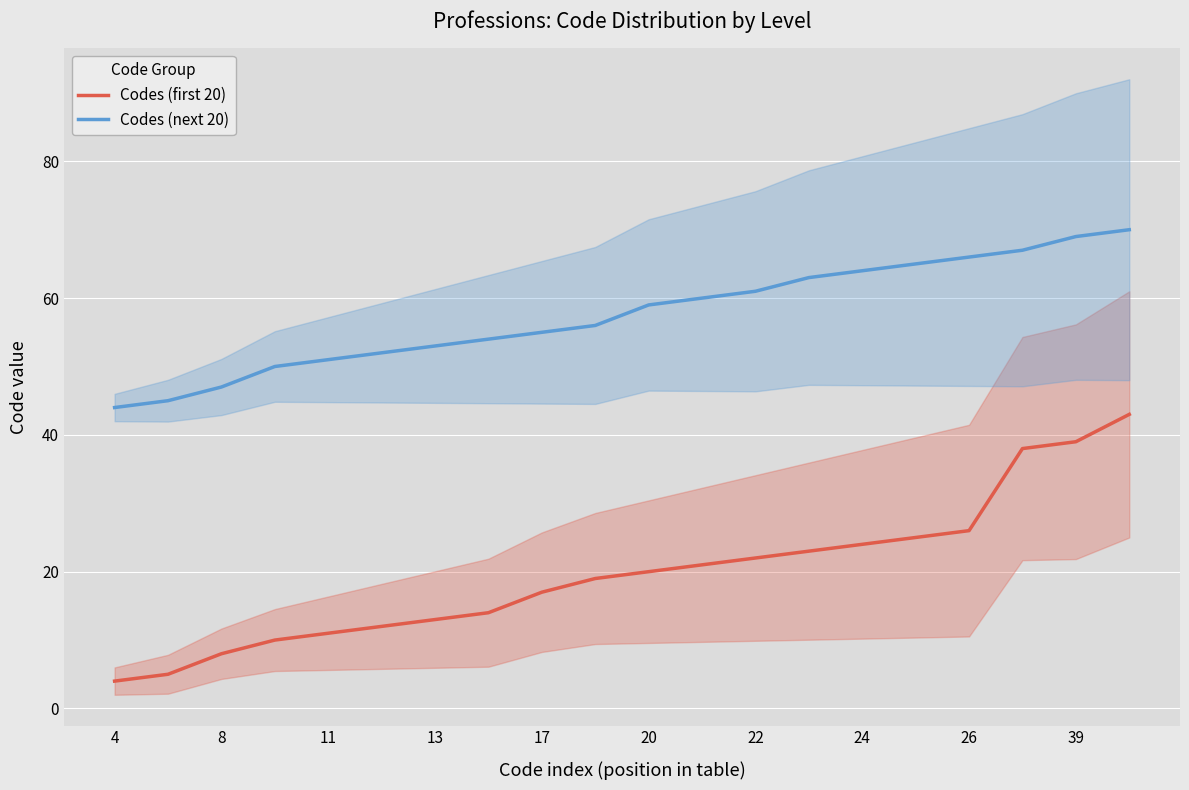

Rank the series by their average value, from lowest to highest.

Codes (first 20), Codes (next 20)